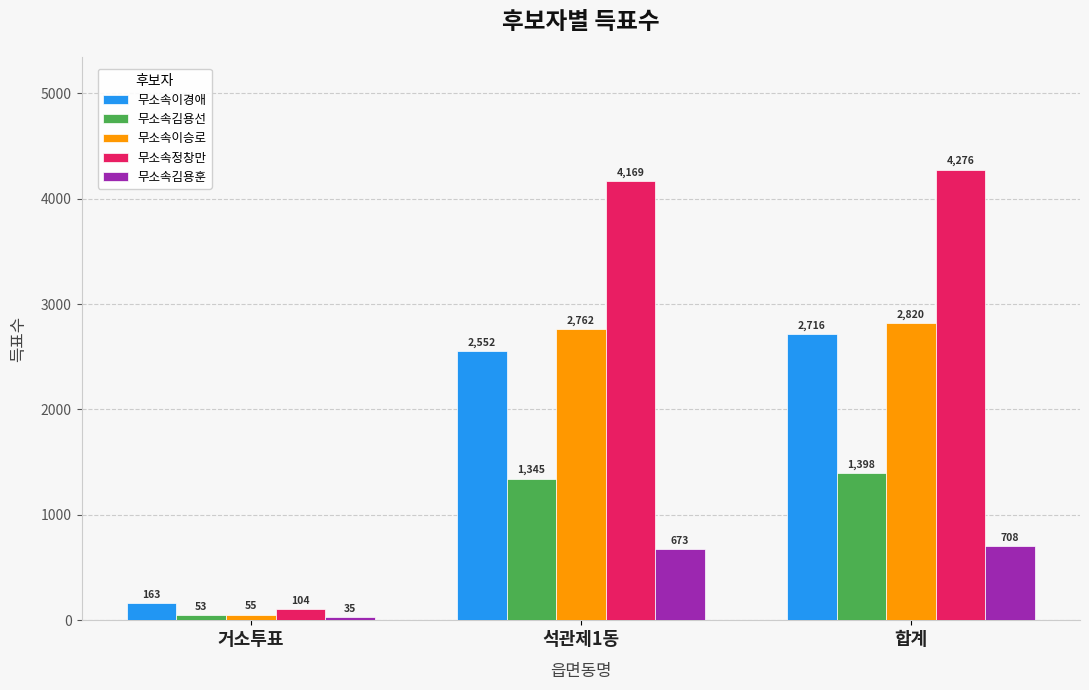

Which label corresponds to the largest value in the chart?

합계